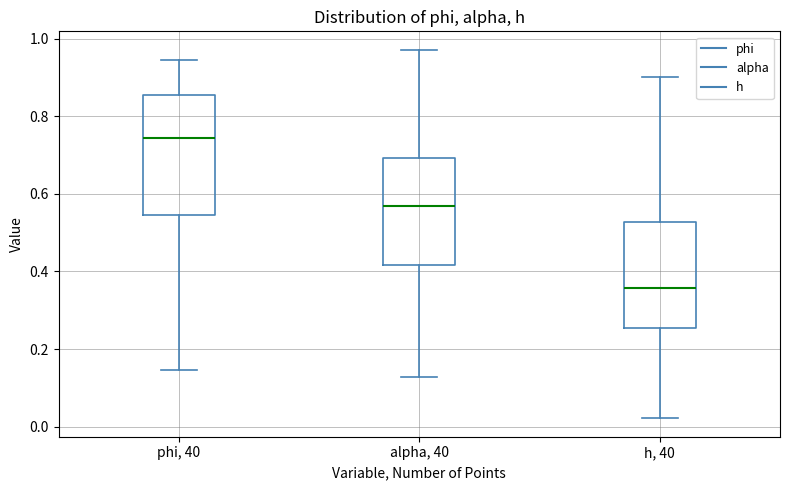

Comparing the boxes themselves (not the whiskers), which one is the tallest?

phi, 40